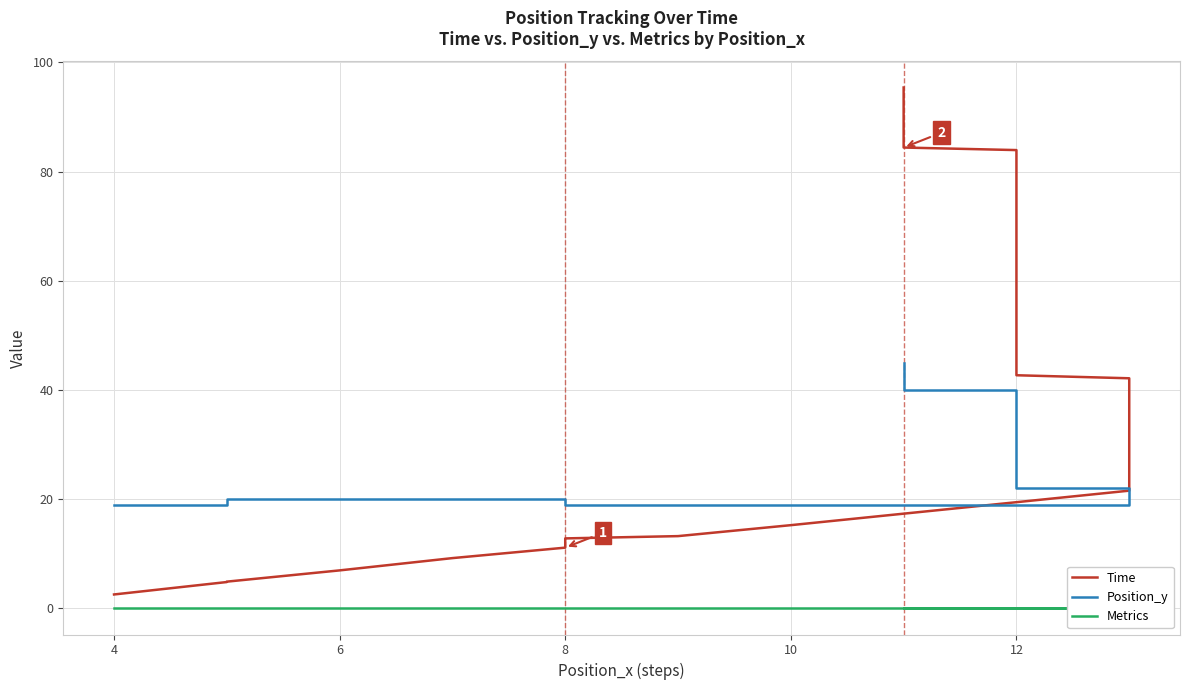

True or false: Position_y has more than 1 interior local peaks.

False